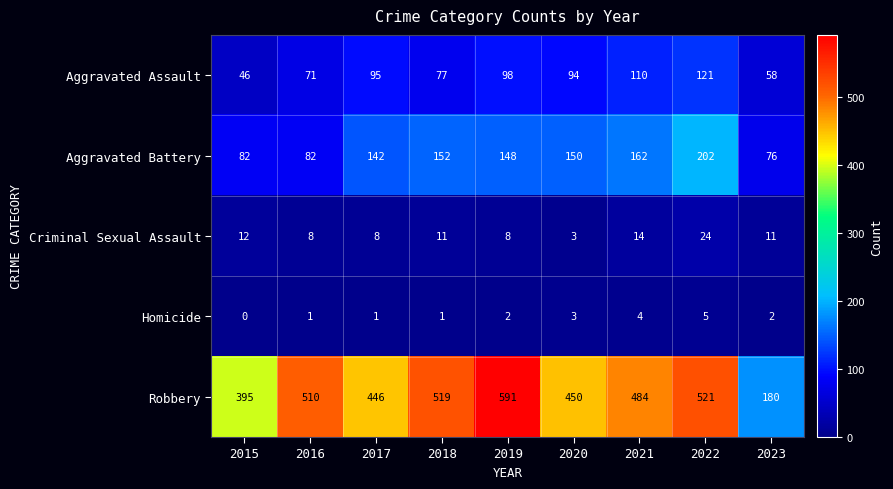

What is the difference between the Aggravated Assault values at 2015 and 2018?

31